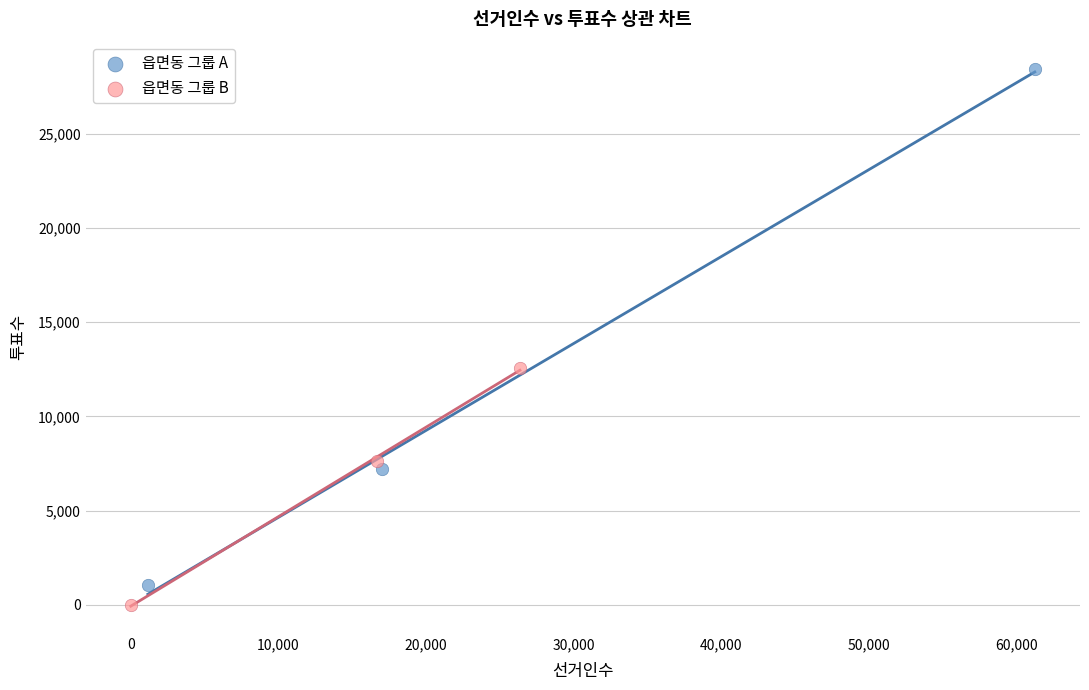

Which series reaches the maximum Y coordinate?

읍면동 그룹 A